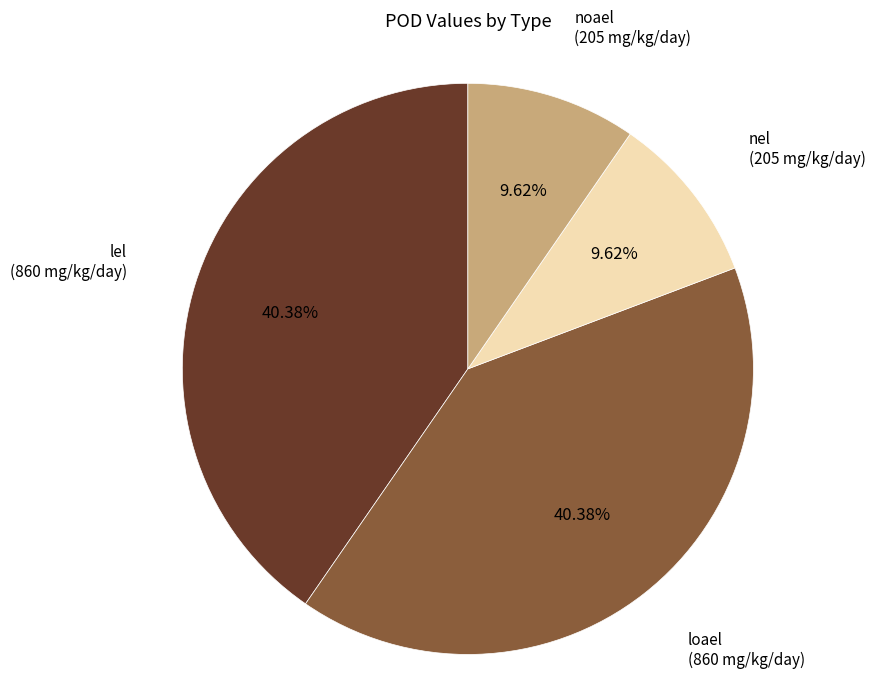

Combined, what portion of the pie is lel and noael?

50.0%